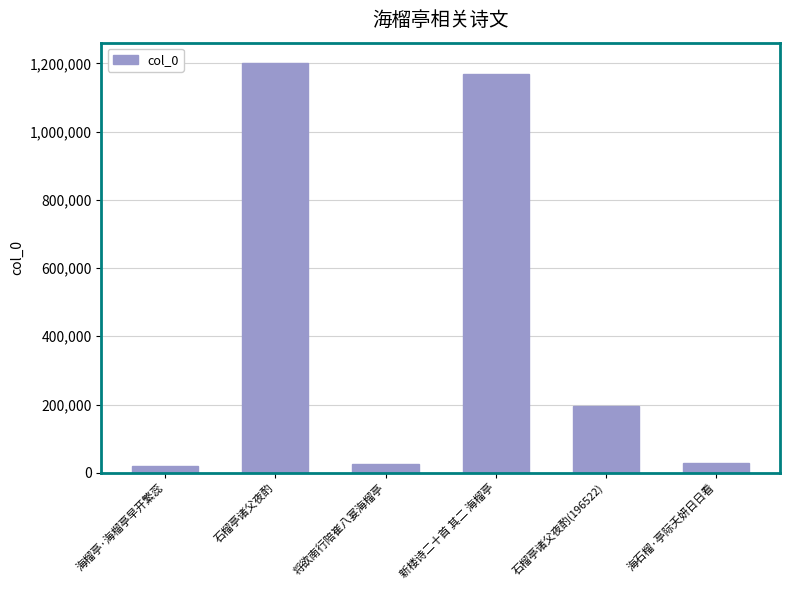

What position from the right is 海榴亭·海榴亭早开繁蕊?

6